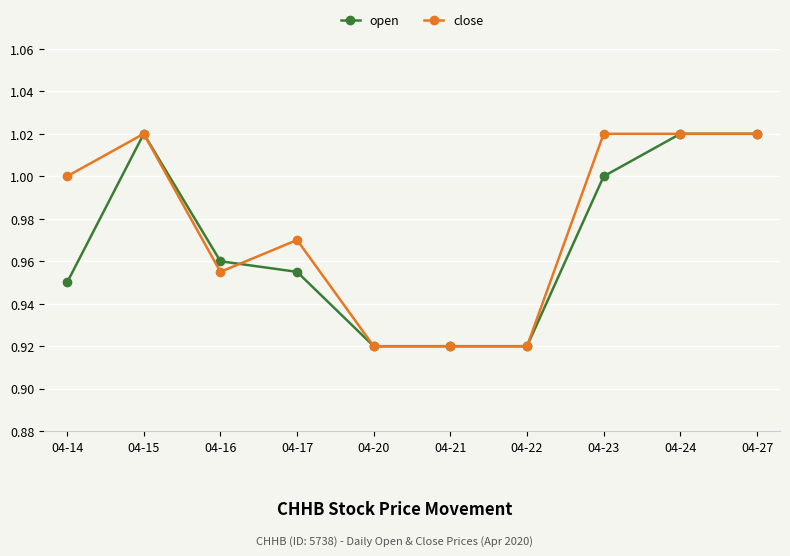

At which category does open reach its first local peak?

04-15